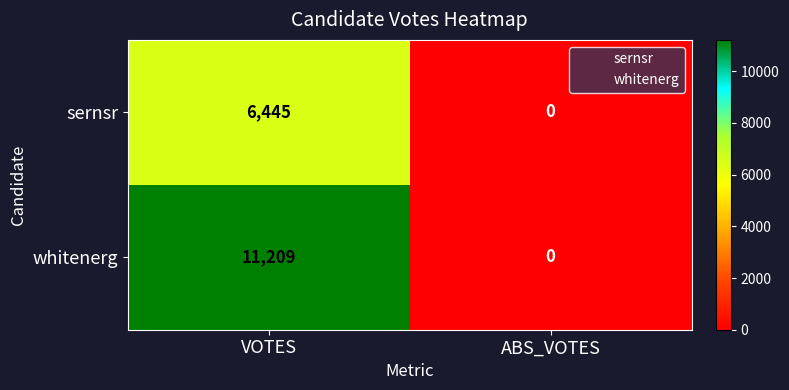

True or false: sernsr has a value of -4010 at ABS_VOTES.

False